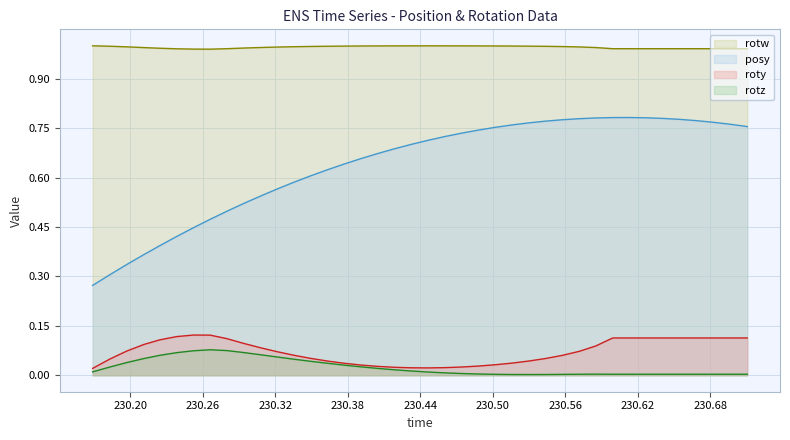

What is the minimum value for posy line?

0.3